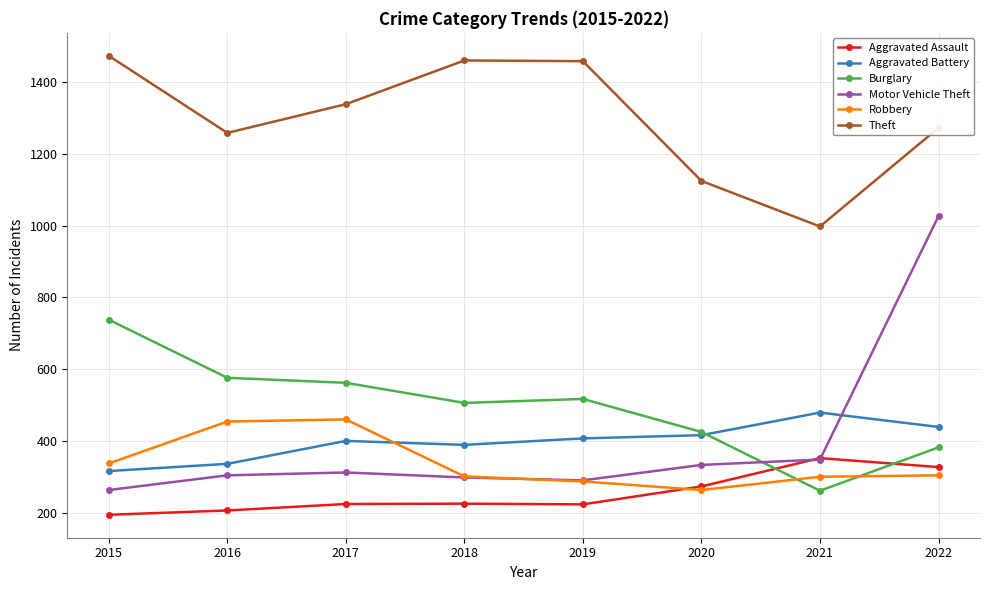

What is the difference between the Robbery values at 2015 and 2018?

36